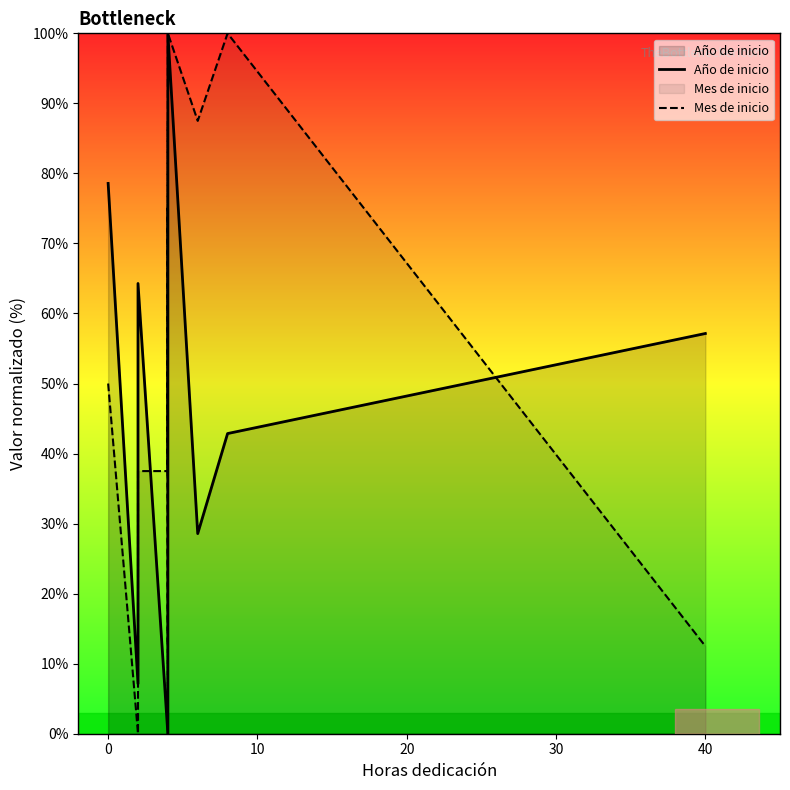

How many lines are shown in the chart?

2